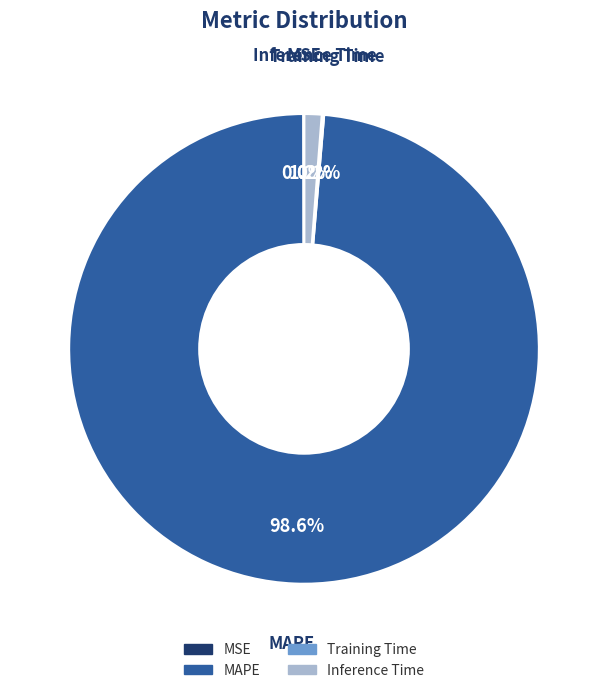

Does MAPE represent more than half of the total?

Yes